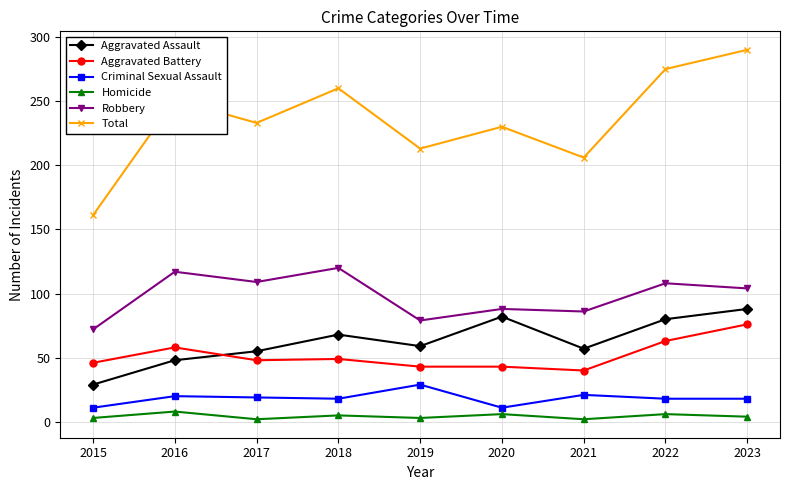

At which category does Aggravated Assault reach its first local peak?

2018